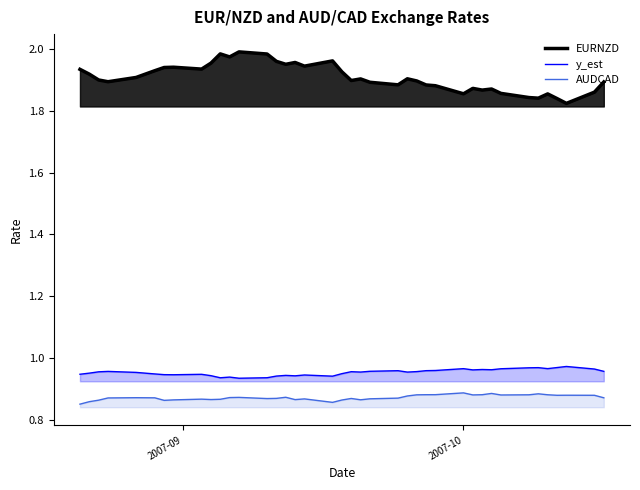

Between 2007-08-27 and 2007-09-06, which series saw the biggest shift?

EURNZD